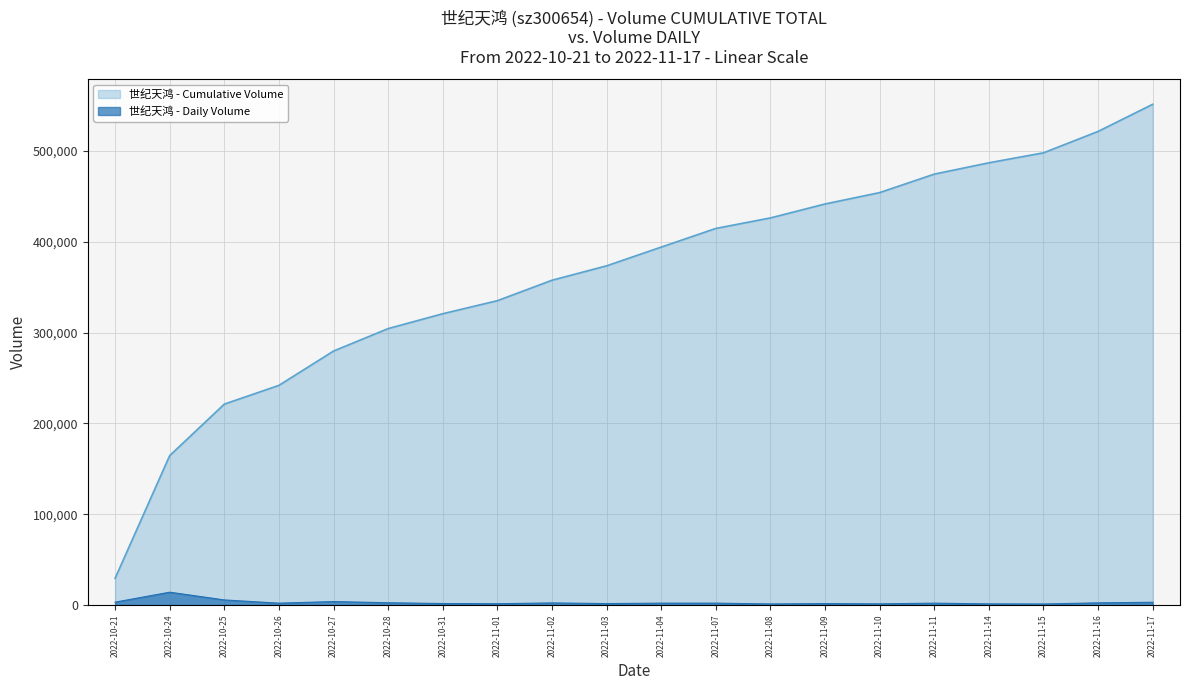

What is the change in value from 2022-10-28 to 2022-11-17?

+553